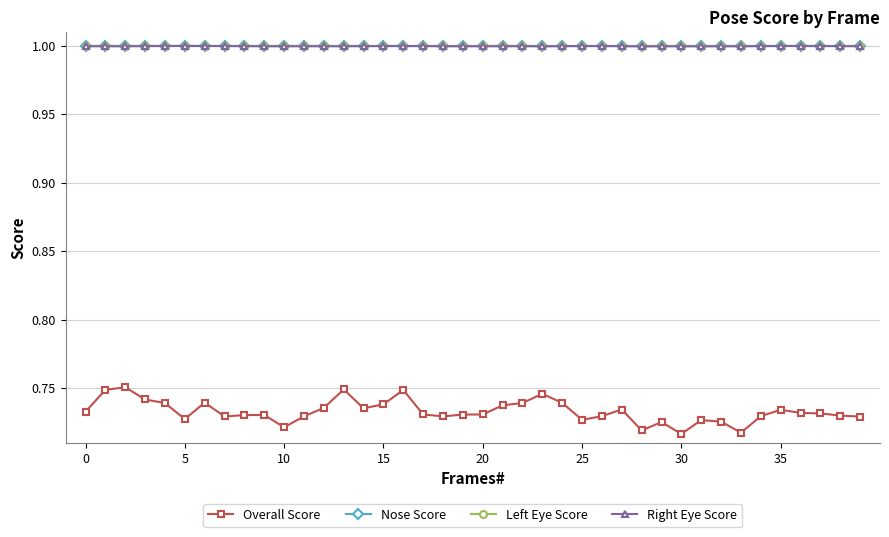

What is the value of the Right Eye Score point at the 9th from the left?

1.0